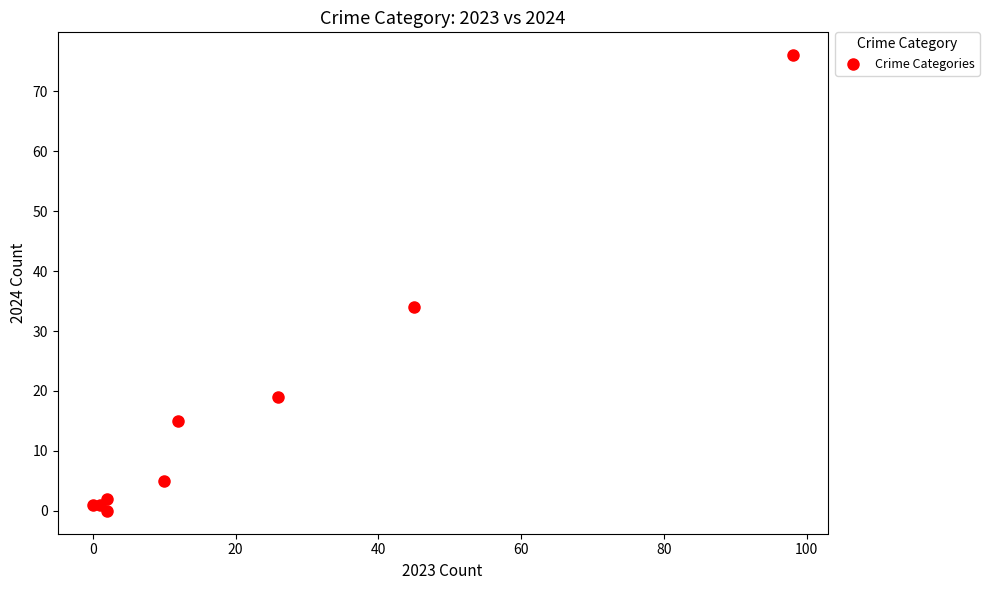

What Y value in the scatter plot is closest to 38?

34